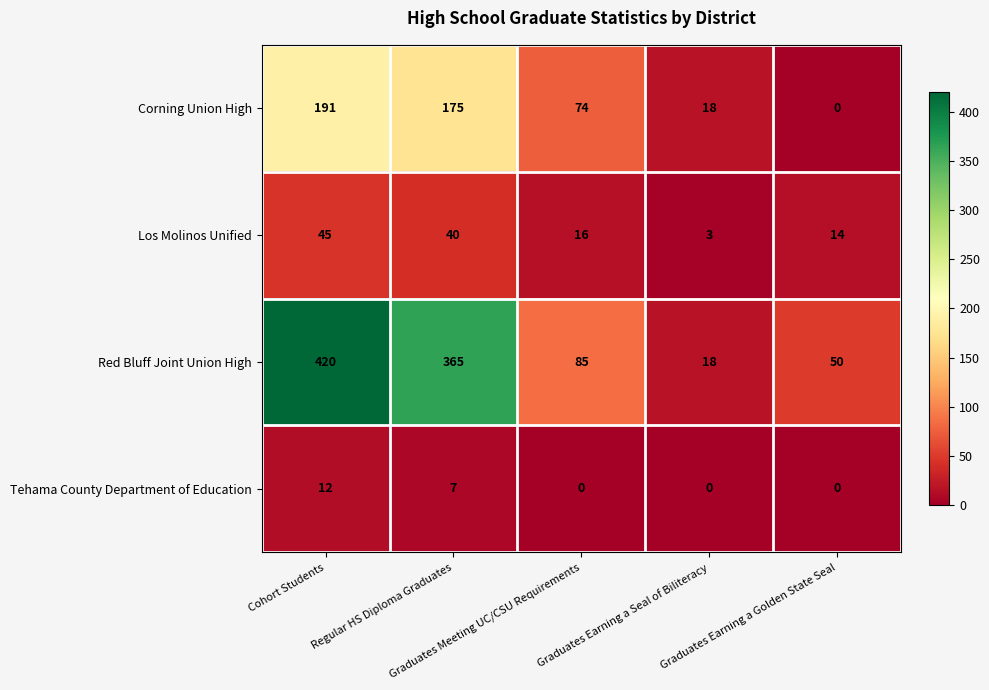

At how many categories does at least one series exceed 59?

3